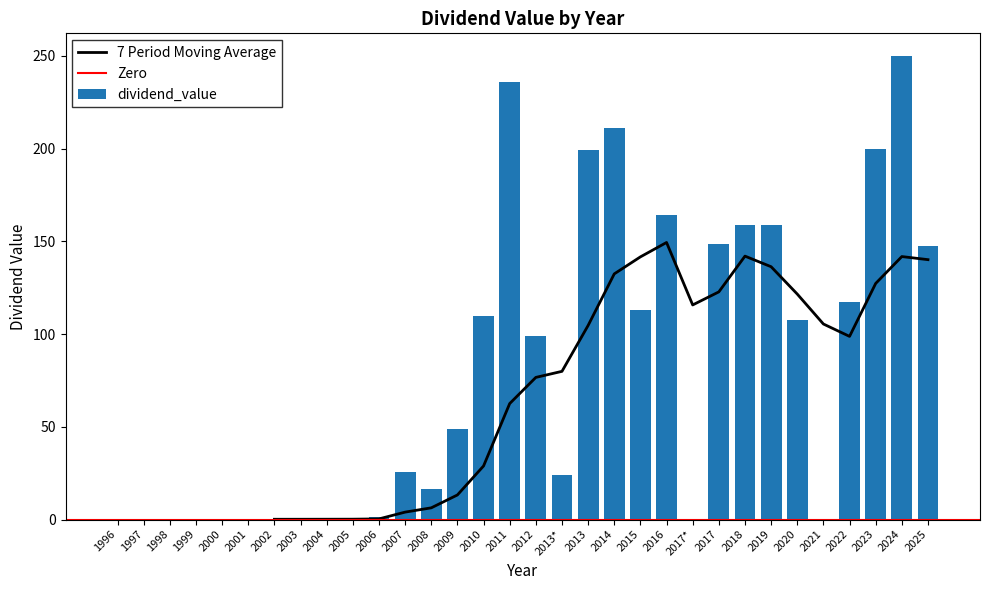

What is the greatest value displayed?

249.7